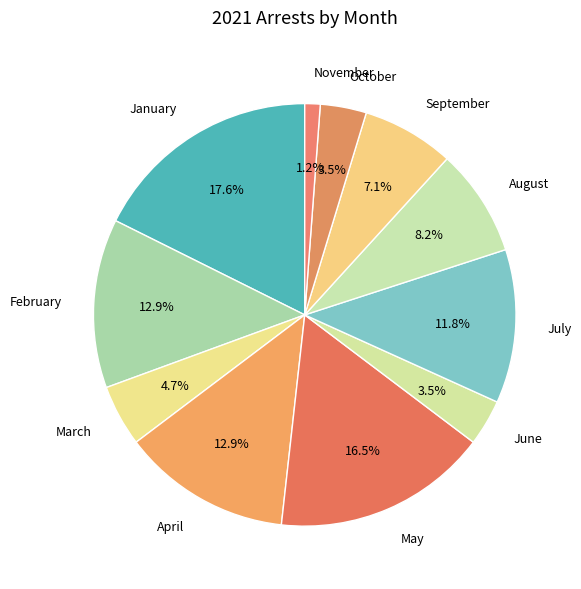

Which has a higher value, March or January?

January